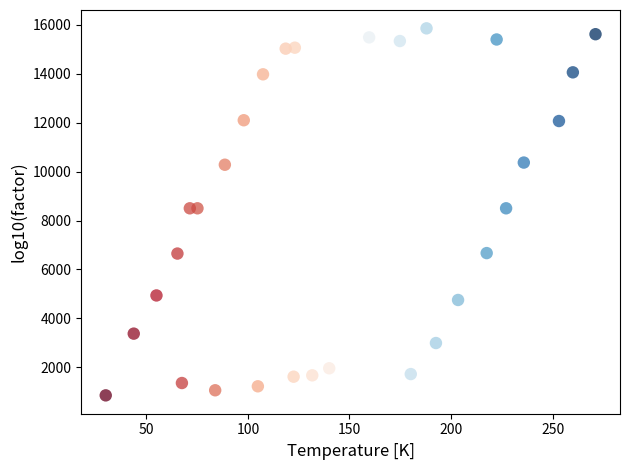

What is the range of Y values (max minus min)?

15010.6